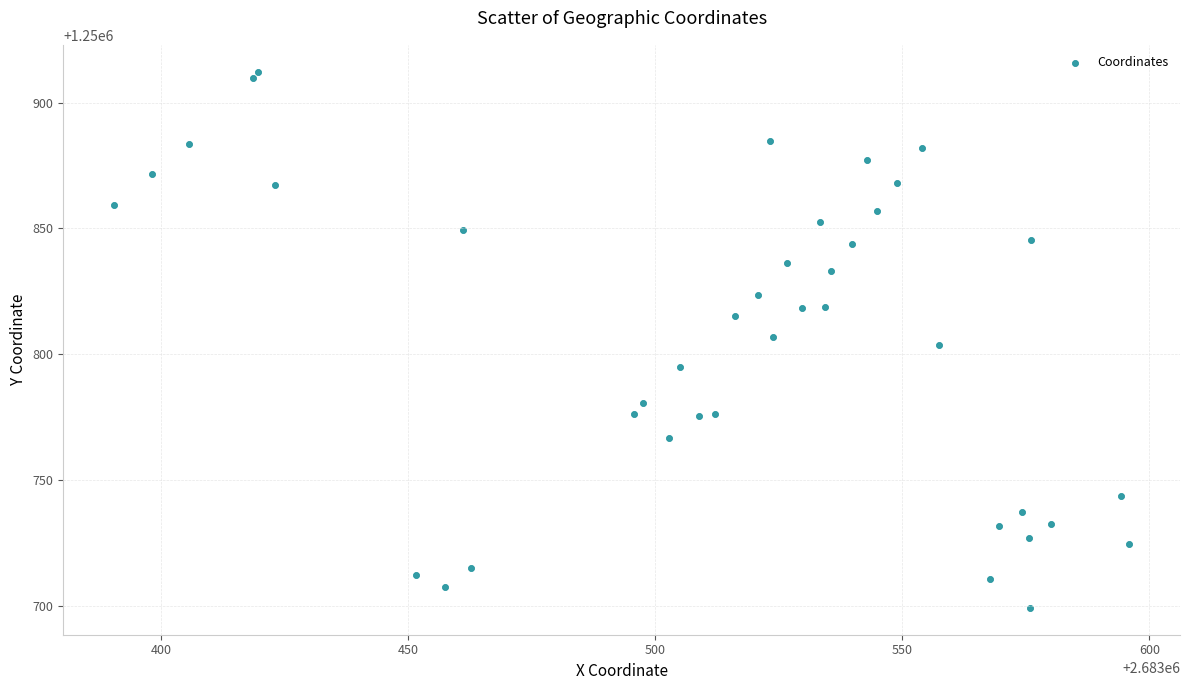

What is the range of X values (max minus min)?

205.5